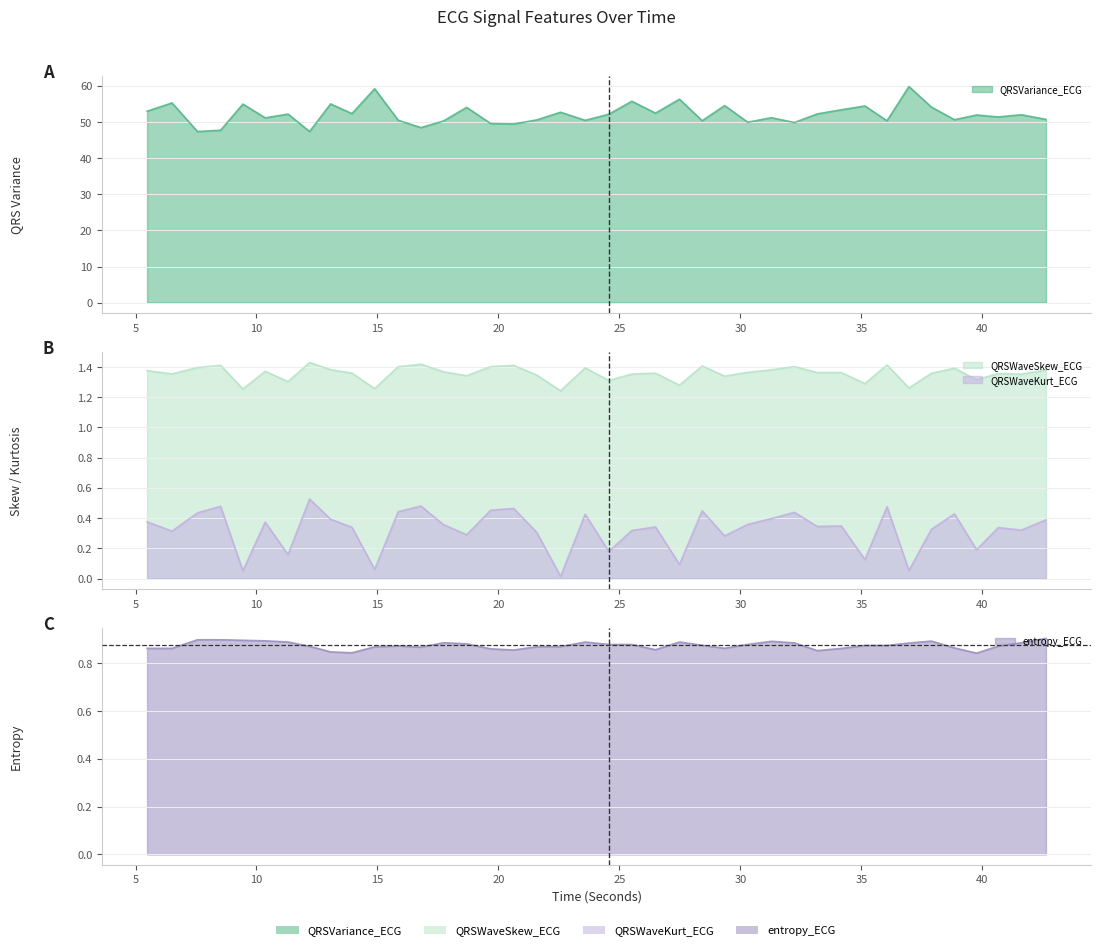

Where is the first local minimum for entropy_ECG?

13.9453125